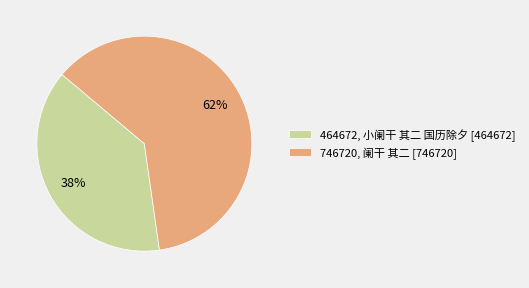

Is there any slice that represents more than half of the pie?

Yes